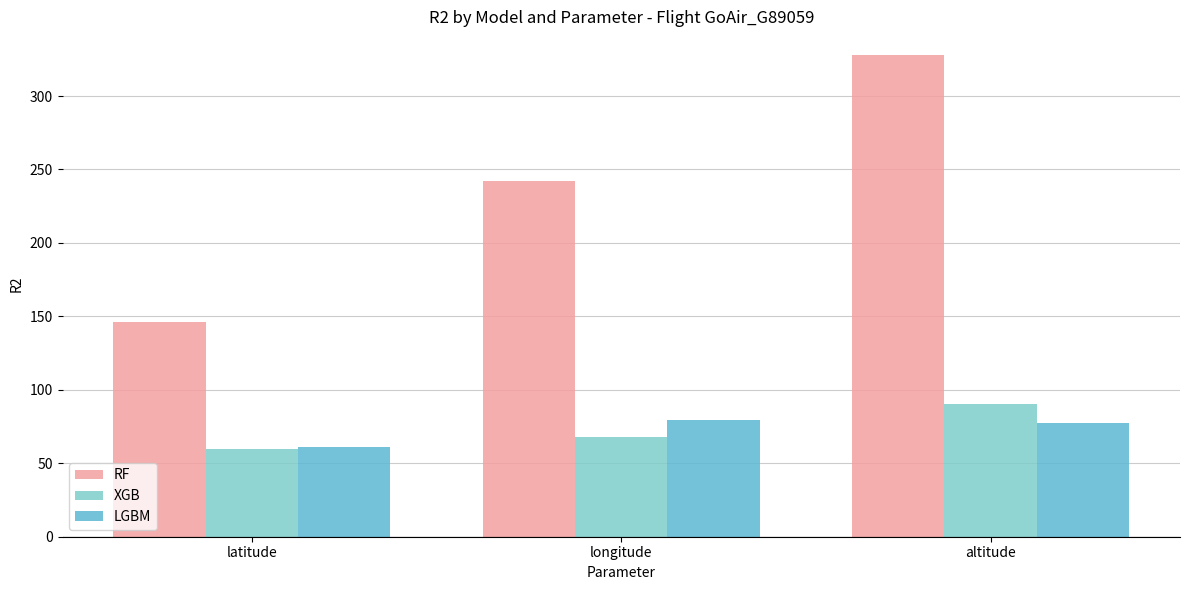

How many categories are shown in the chart?

3